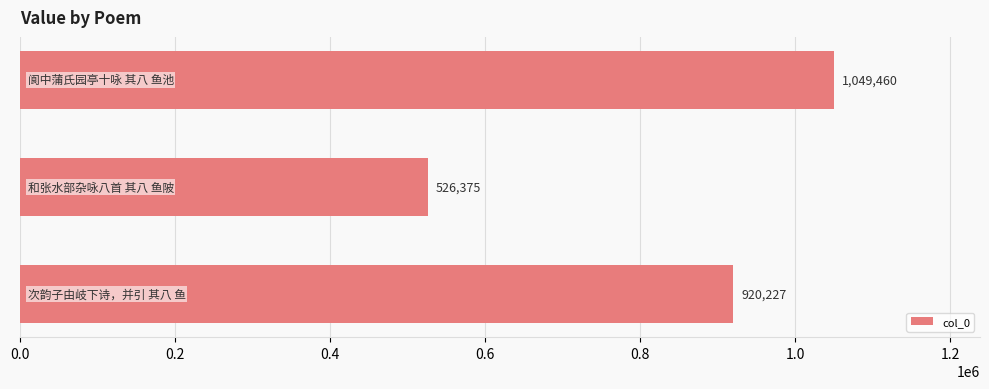

Reading top to bottom, transcribe all the data shown in this chart.

1049460	526375	920227